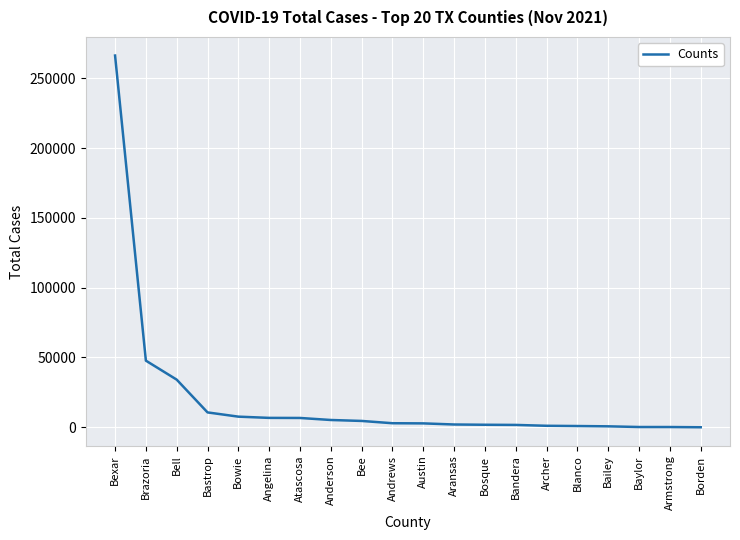

The chart shows a value of 908 at Blanco. True or false?

True